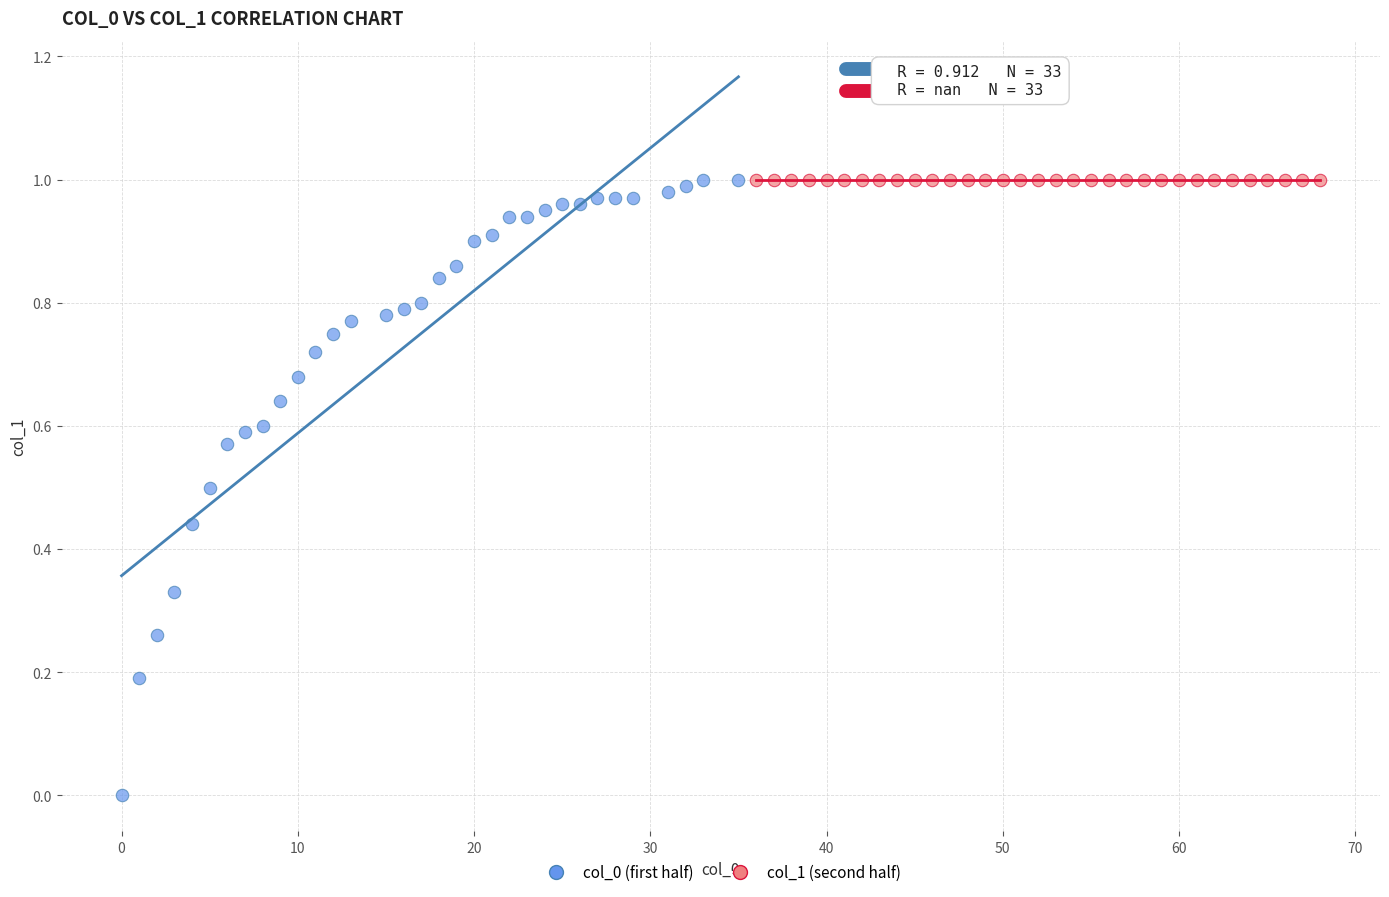

Which series reaches the minimum Y coordinate?

col_0 (first half)